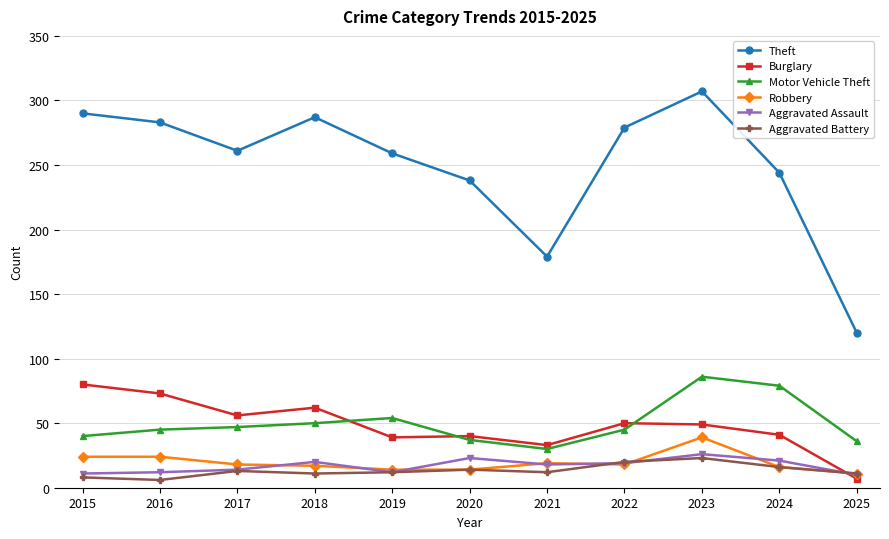

True or false: Theft has more than 1 interior local peaks.

True